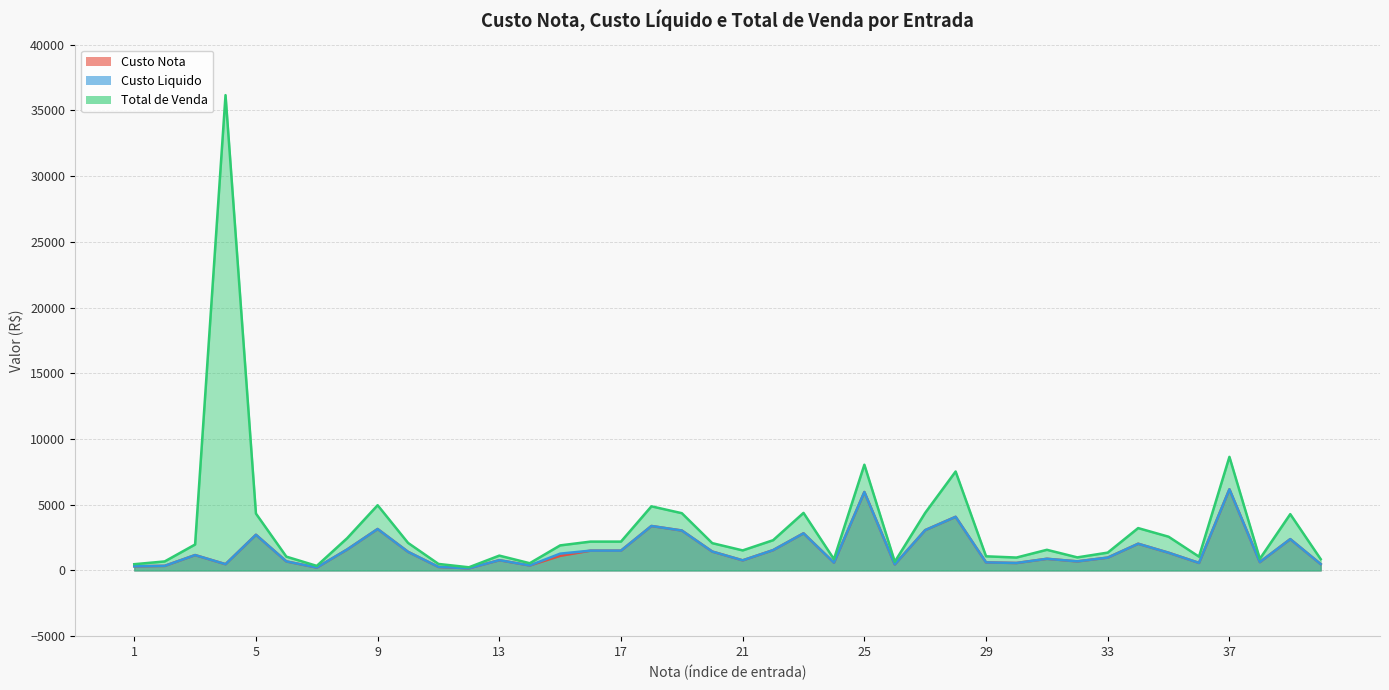

Reading left to right, what are all the values shown in this chart?

Custo Nota: 317.6	348.7	1170.0	476.6	2713.0	687.1	221.8	1597.6	3152.4	1415.9	268.2	166.2	780.4	380.2	1112.5	1507.4	1507.4	3382.5	3037.1	1437.3	769.4	1546.3	2825.2	594.0	5968.0	460.5	3068.2	4080.0	612.0	567.4	886.8	690.9	977.6	2031.3	1348.9	573.1	6174.0	635.2	2383.7	483.8
Custo Liquido: 317.6	348.7	1170.0	476.6	2713.0	687.1	221.8	1597.6	3152.4	1415.9	268.2	166.2	780.4	380.2	1278.3	1507.4	1507.4	3382.5	3037.1	1437.3	769.4	1546.3	2825.2	594.0	5968.0	460.5	3068.2	4080.0	612.0	567.4	886.8	690.9	977.6	2031.3	1348.9	573.1	6174.0	635.2	2383.7	483.8
Total de Venda: 475.5	685.4	1973.6	36158.7	4327.0	1050.0	346.9	2456.7	4962.9	2094.9	495.0	240.3	1128.5	550.0	1906.0	2194.0	2194.0	4877.3	4355.3	2076.4	1524.7	2300.8	4377.0	859.1	8044.3	662.7	4382.7	7526.6	1076.0	981.5	1570.7	994.1	1356.5	3222.1	2566.1	1047.8	8642.1	882.3	4283.4	861.7